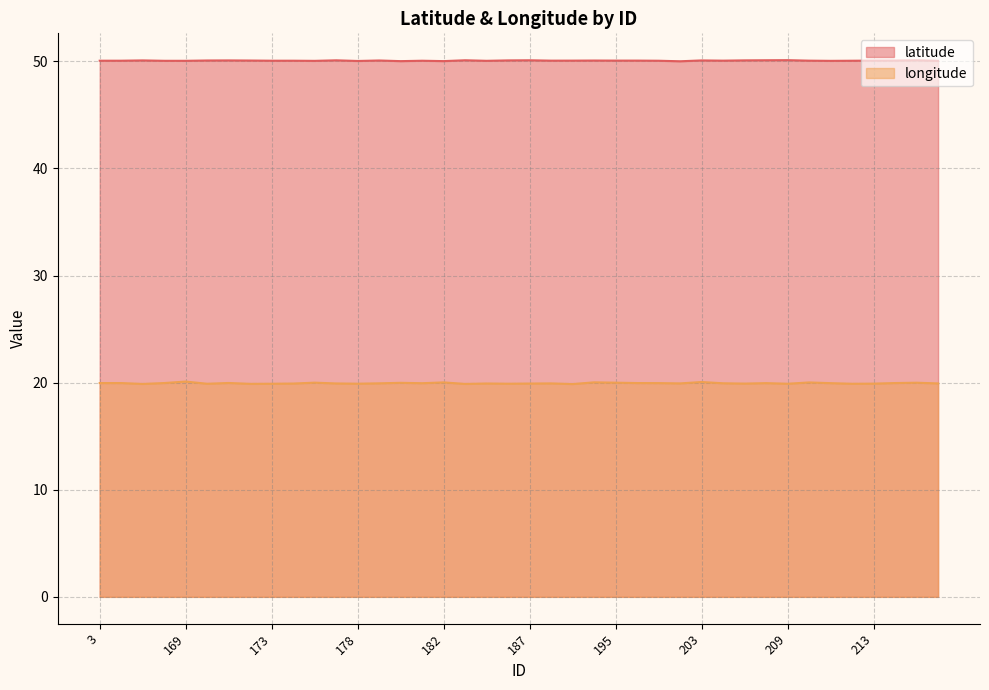

Reading left to right, extract all data points from this chart.

latitude: 3=50.1	140=50.1	142=50.1	147=50.0	169=50.0	170=50.1	171=50.1	172=50.1	173=50.1	174=50.1	176=50.0	177=50.1	178=50.0	179=50.1	180=50.0	181=50.1	182=50.0	183=50.1	184=50.0	185=50.1	187=50.1	189=50.1	192=50.1	194=50.1	195=50.1	196=50.1	201=50.1	202=50.0	203=50.1	204=50.1	205=50.1	208=50.1	209=50.1	210=50.1	211=50.0	212=50.1	213=50.1	214=50.1	215=50.1	216=50.0
longitude: 3=20.0	140=20.0	142=19.9	147=20.0	169=20.1	170=19.9	171=20.0	172=19.9	173=19.9	174=19.9	176=20.0	177=19.9	178=19.9	179=19.9	180=20.0	181=19.9	182=20.0	183=19.9	184=19.9	185=19.9	187=19.9	189=19.9	192=19.9	194=20.0	195=20.0	196=20.0	201=20.0	202=19.9	203=20.1	204=19.9	205=19.9	208=20.0	209=19.9	210=20.0	211=20.0	212=19.9	213=19.9	214=20.0	215=20.0	216=19.9